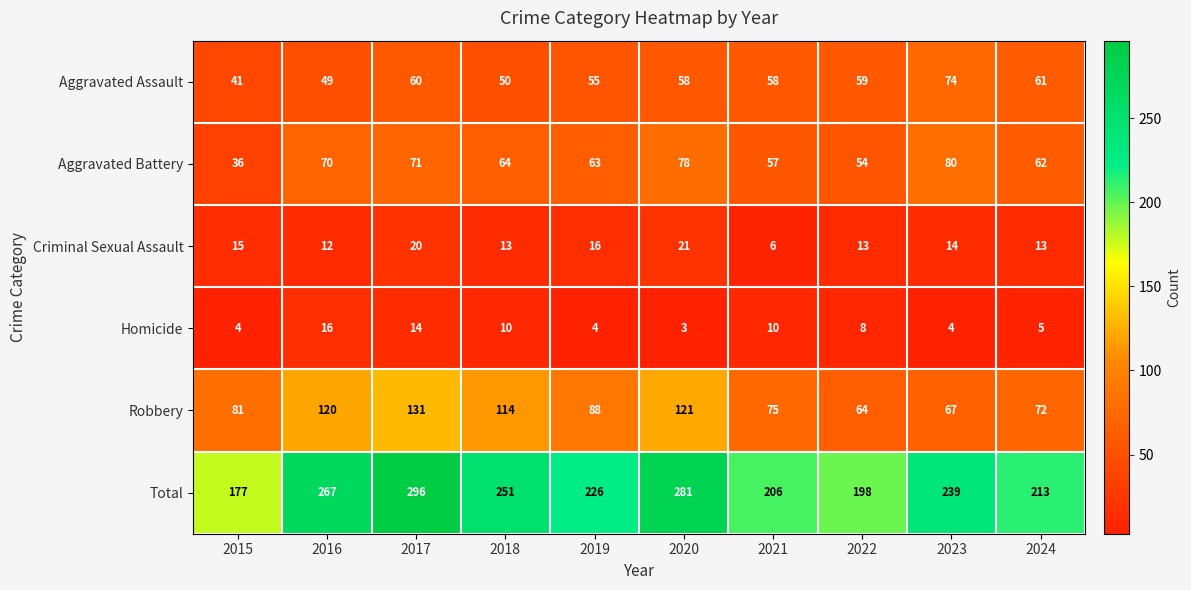

How many series are shown in this chart?

6